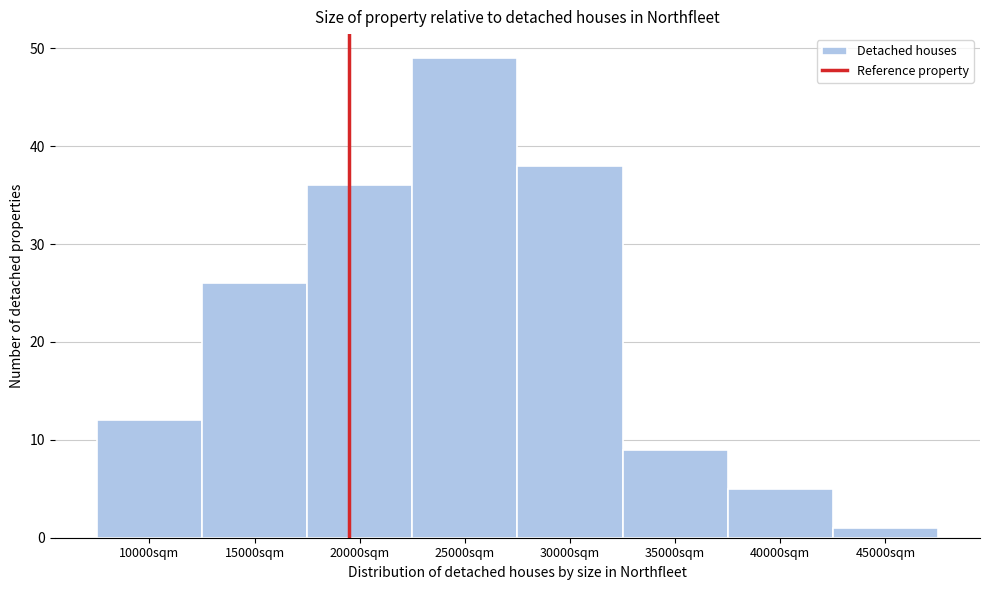

Reading left to right, transcribe all the data shown in this chart.

10000sqm=12	15000sqm=26	20000sqm=36	25000sqm=49	30000sqm=38	35000sqm=9	40000sqm=5	45000sqm=1